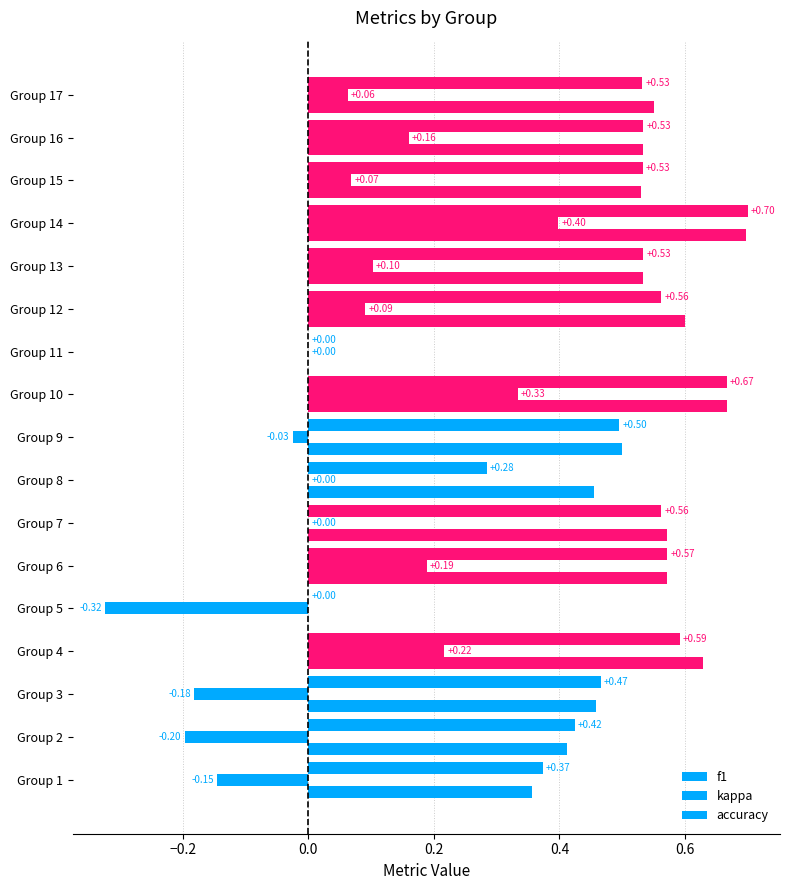

What position from the right is 9?

8